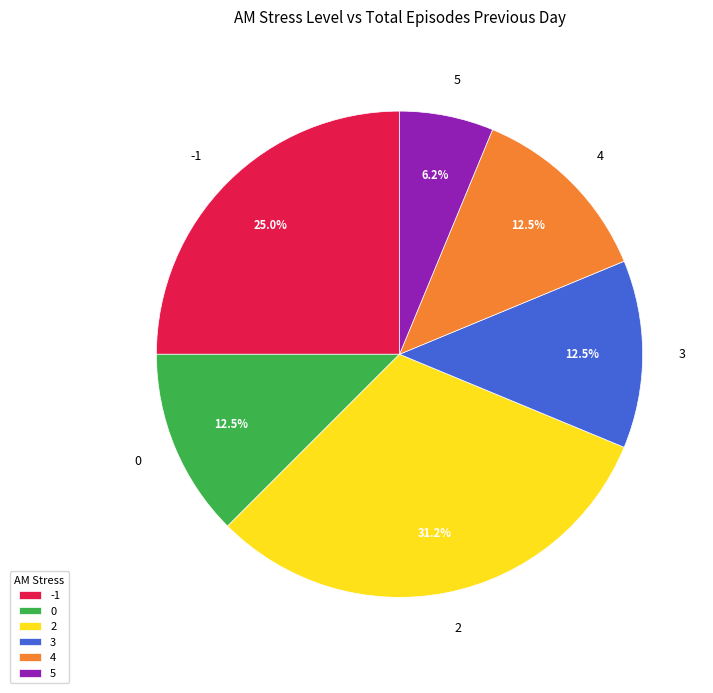

Which slice is the smallest?

5